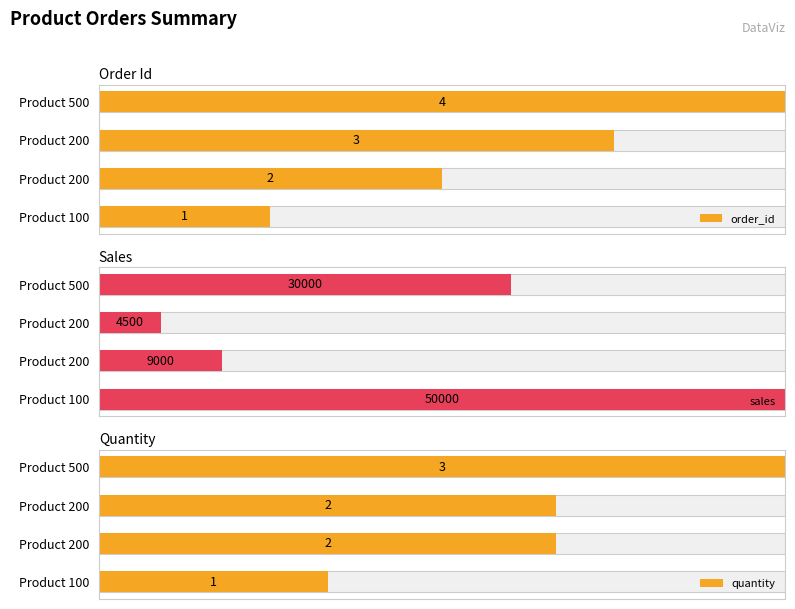

The quantity series shows 66.7 at Product 200. True or false?

True